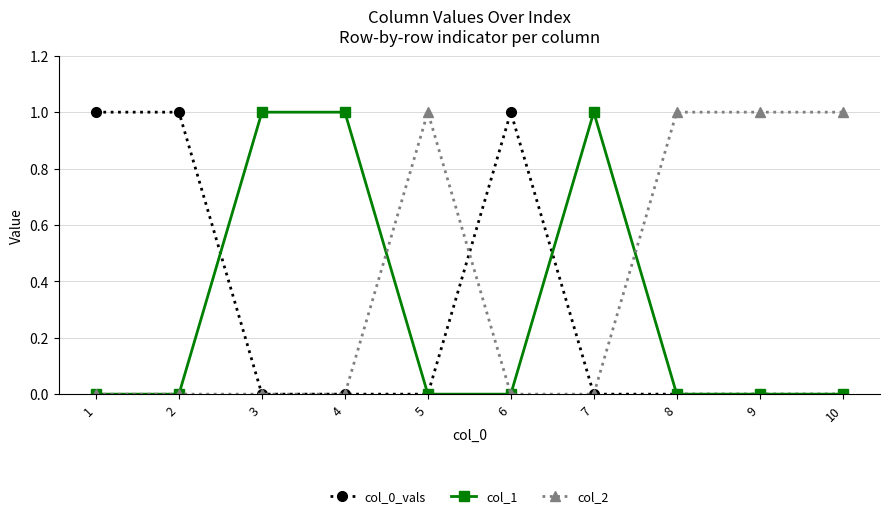

Does the chart display data point markers on the line(s)?

Yes